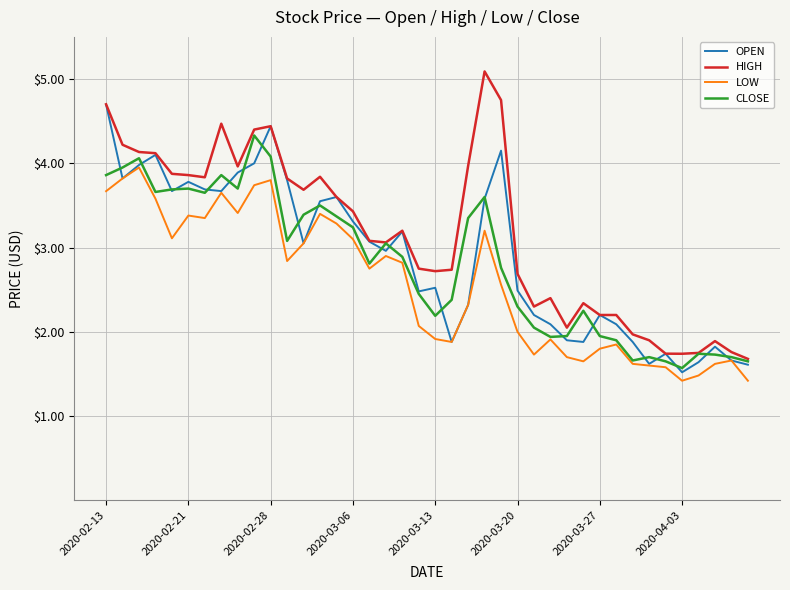

What is the greatest value displayed?

5.1